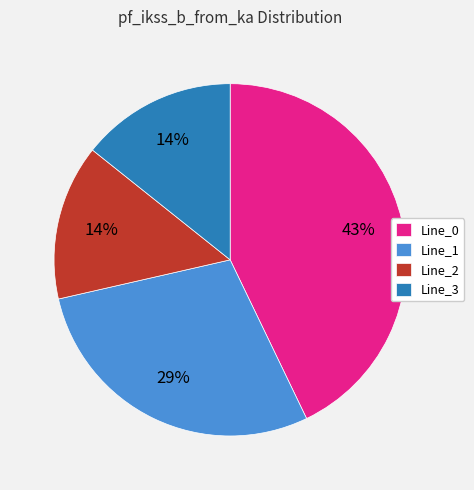

What percentage is the Line_3 slice, to the nearest percent?

14%